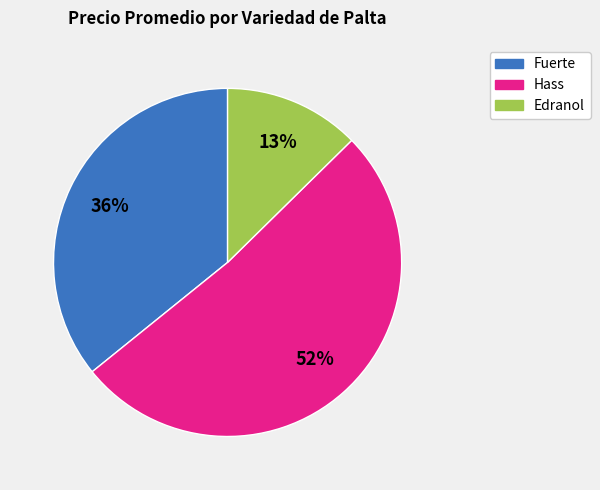

Is there any slice that represents more than half of the pie?

Yes